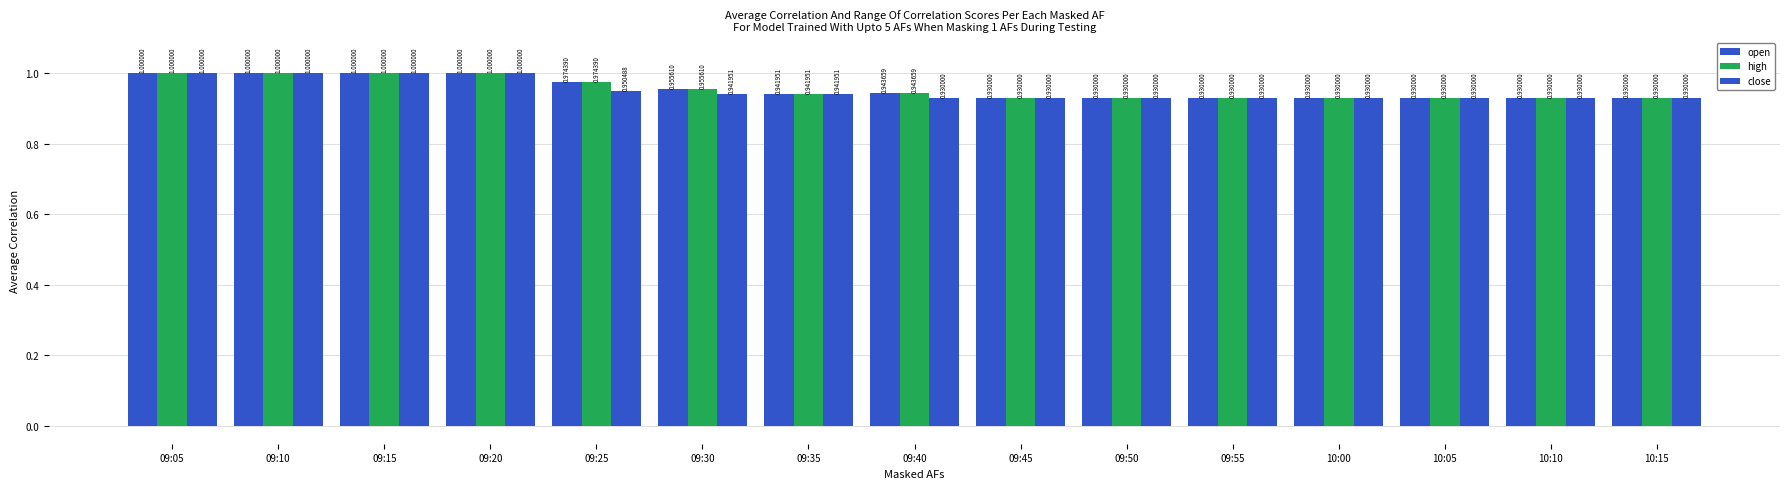

What is the value of the close bar at the 9th from the left?

0.9